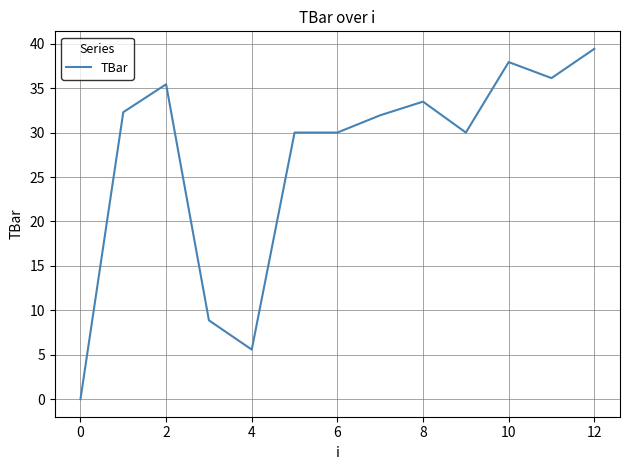

What is the difference between the maximum and minimum values?

39.4